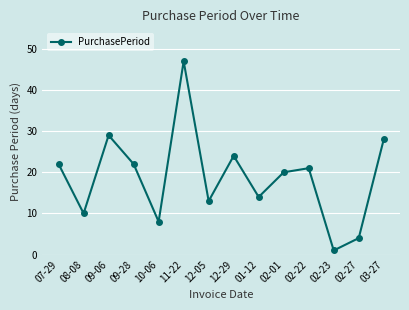

What is the ratio of the value at 02-01 to the value at 02-23?

20.0